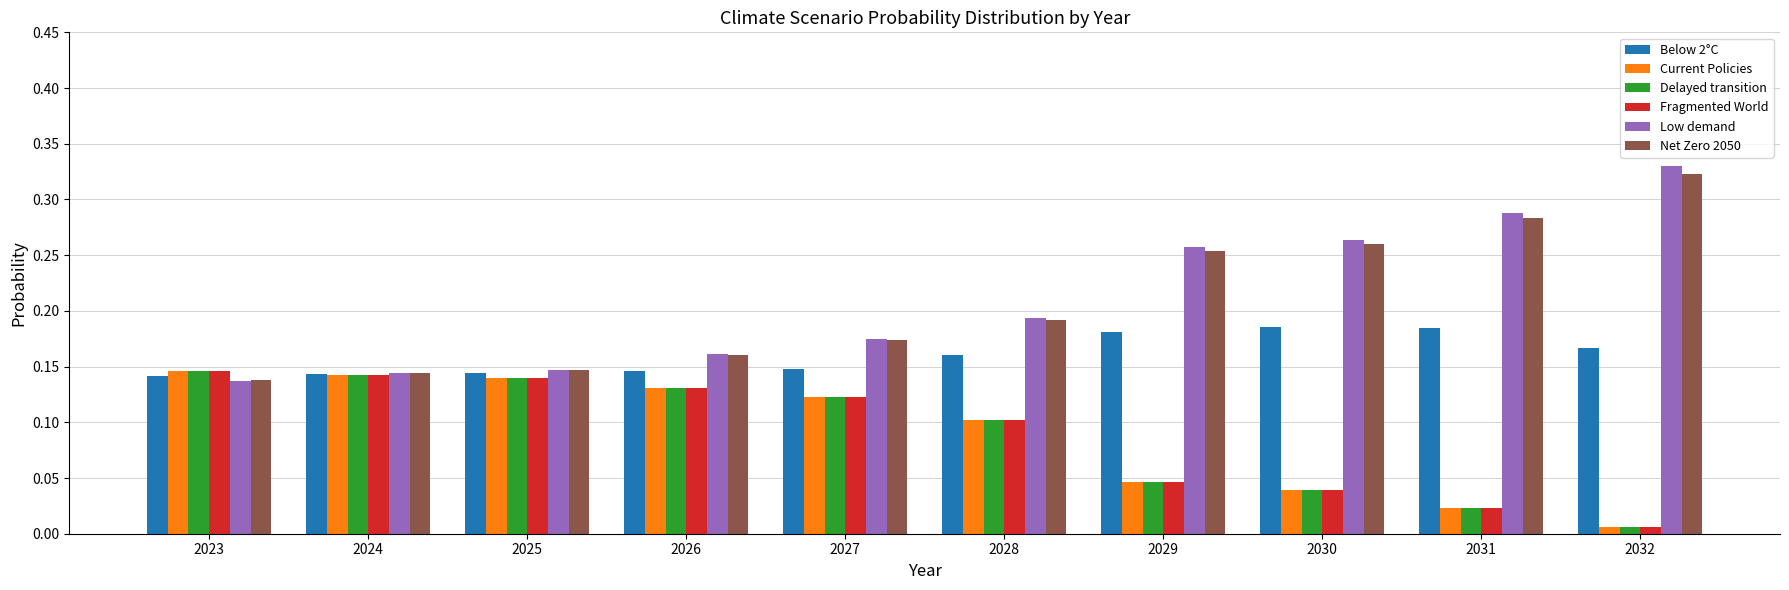

What is the sum of all Net Zero 2050 values?

2.1